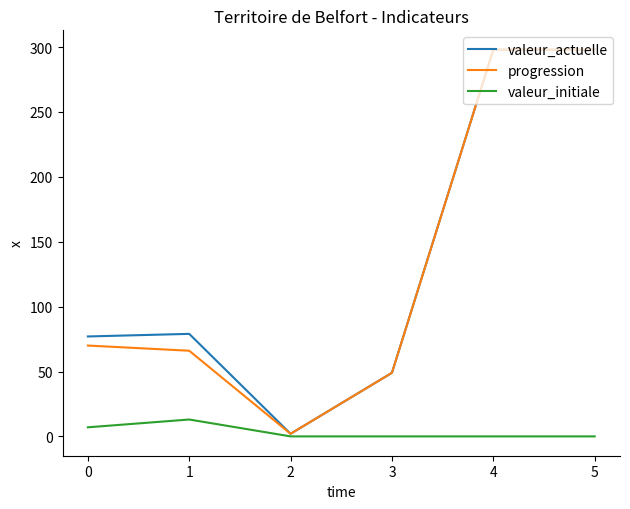

How many categories are shown in the chart?

6